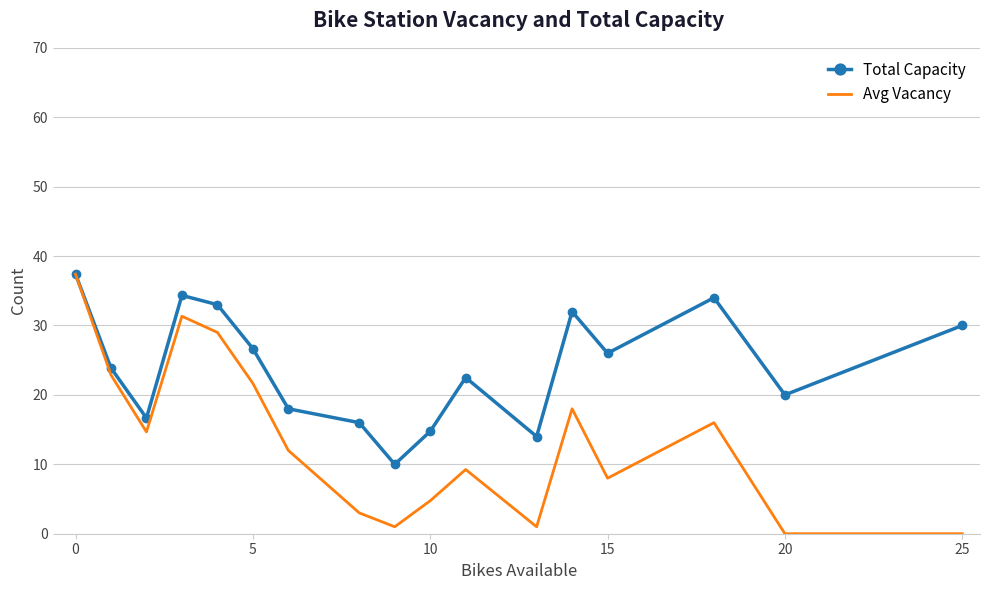

What is the greatest value displayed?

37.4